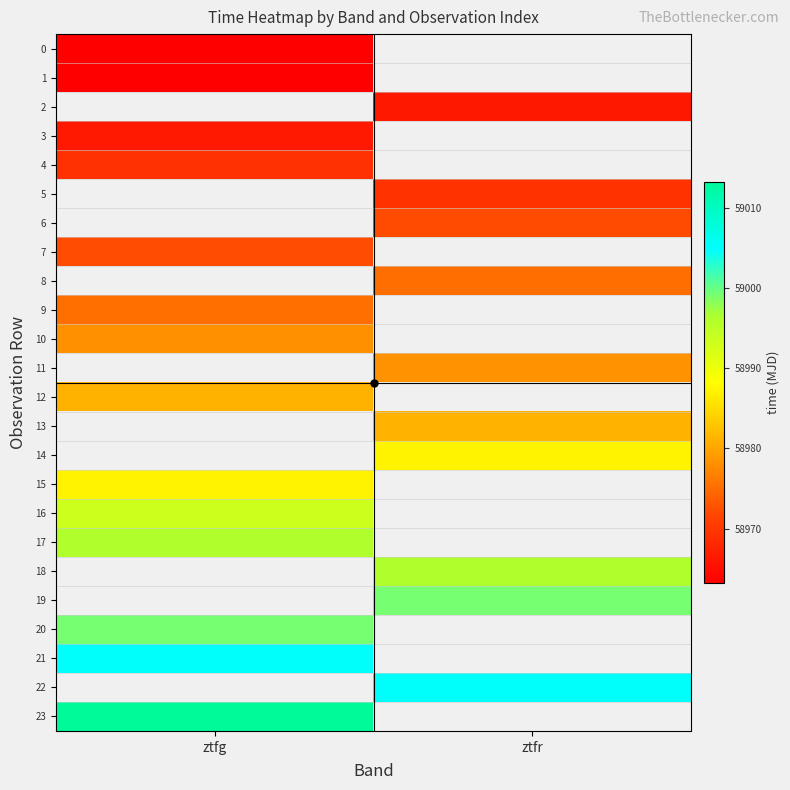

What is the greatest value displayed?

59013.2